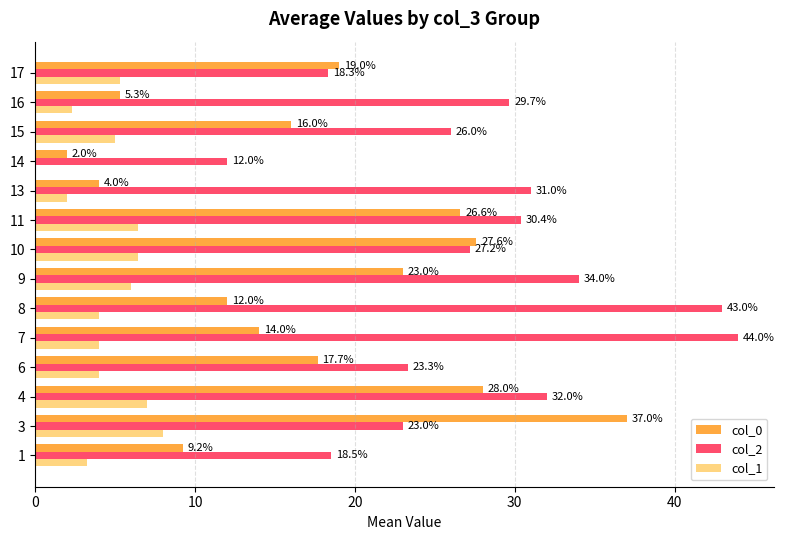

What is the sum of the col_1 values at 3 and 6?

12.0